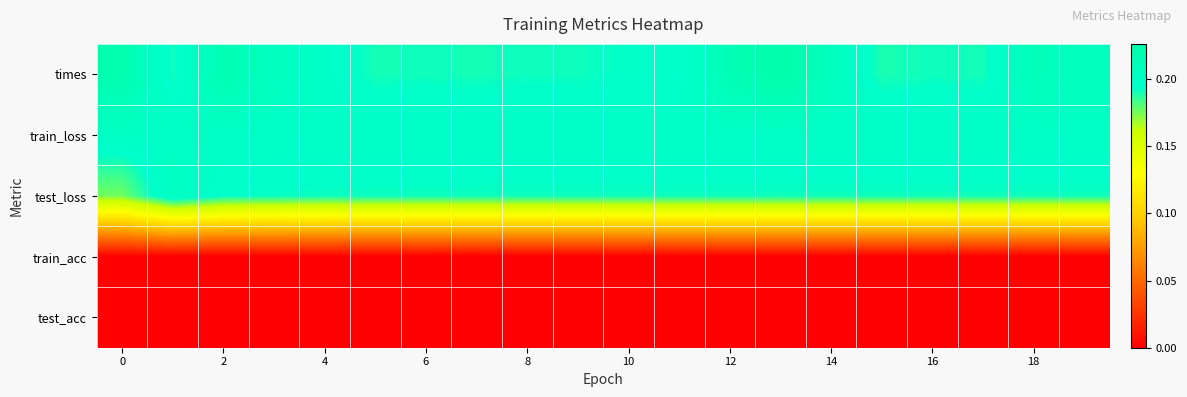

Which category has the highest value across all series?

13